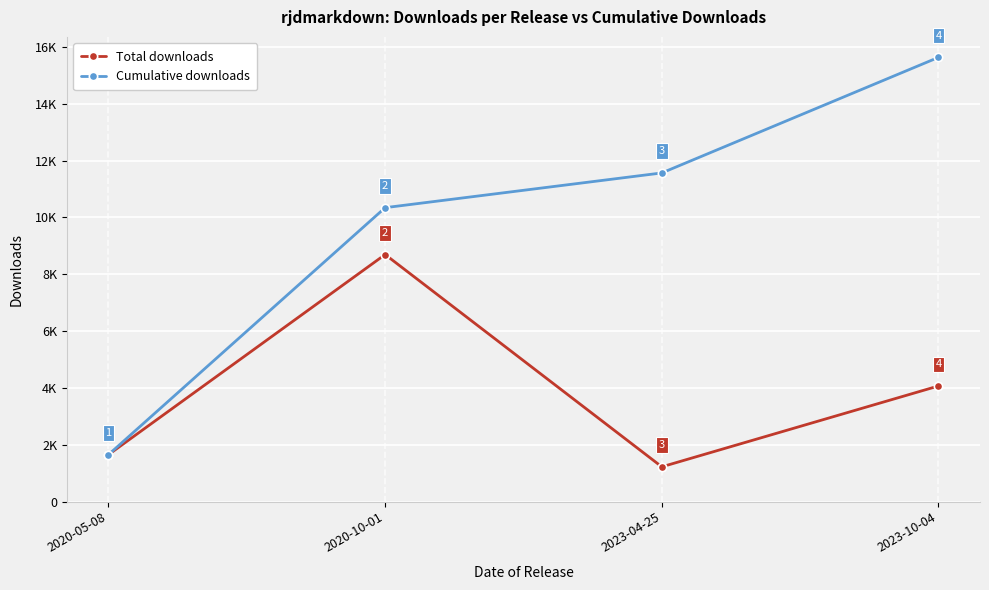

True or false: Total downloads and Cumulative downloads cross at least once.

False